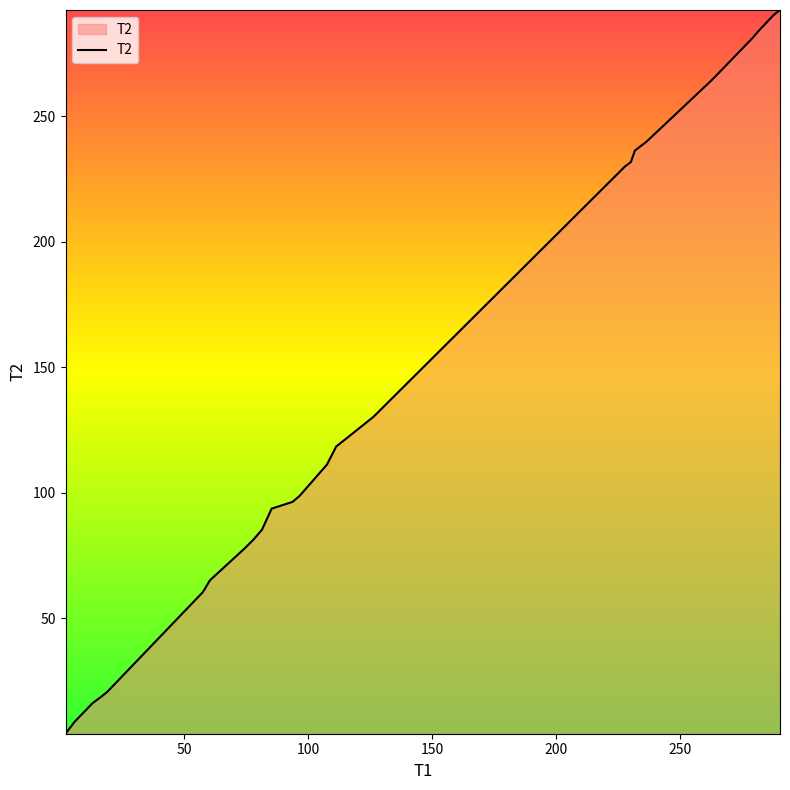

Count the number of data series in this chart.

1